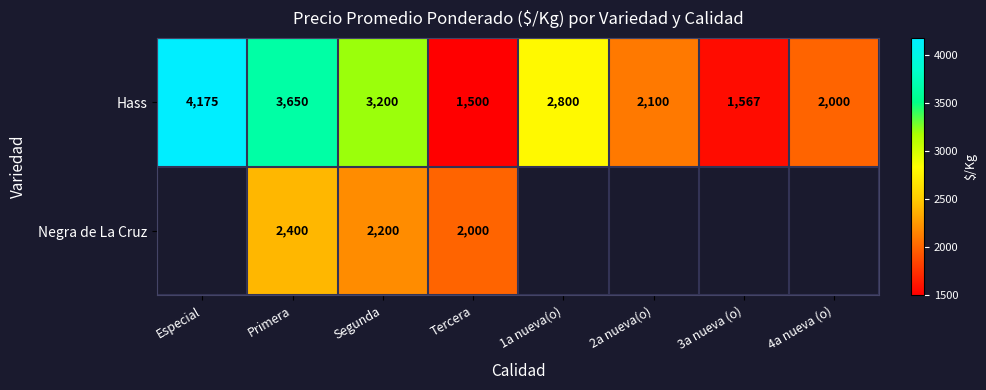

List the labels in order of Hass value, smallest first.

Tercera, 3a nueva (o), 4a nueva (o), 2a nueva(o), 1a nueva(o), Segunda, Primera, Especial